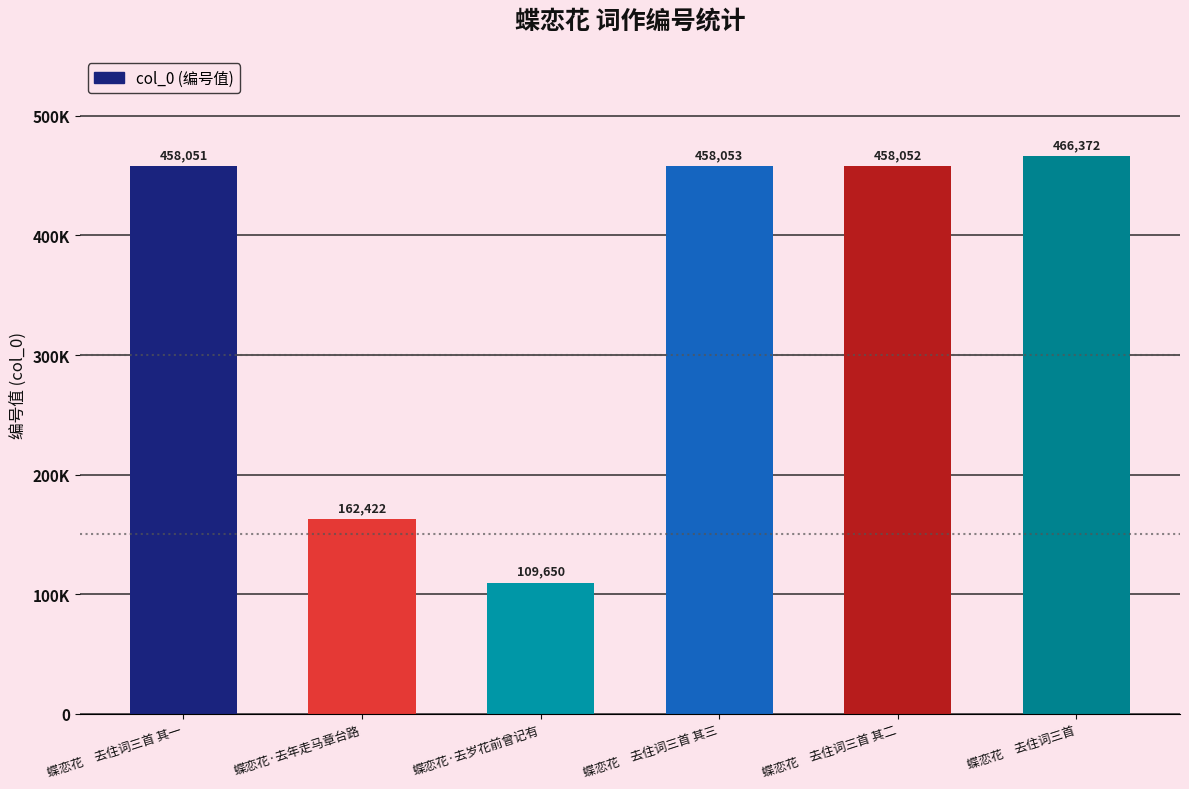

At which category does the chart reach its peak across all series?

蝶恋花　去住词三首